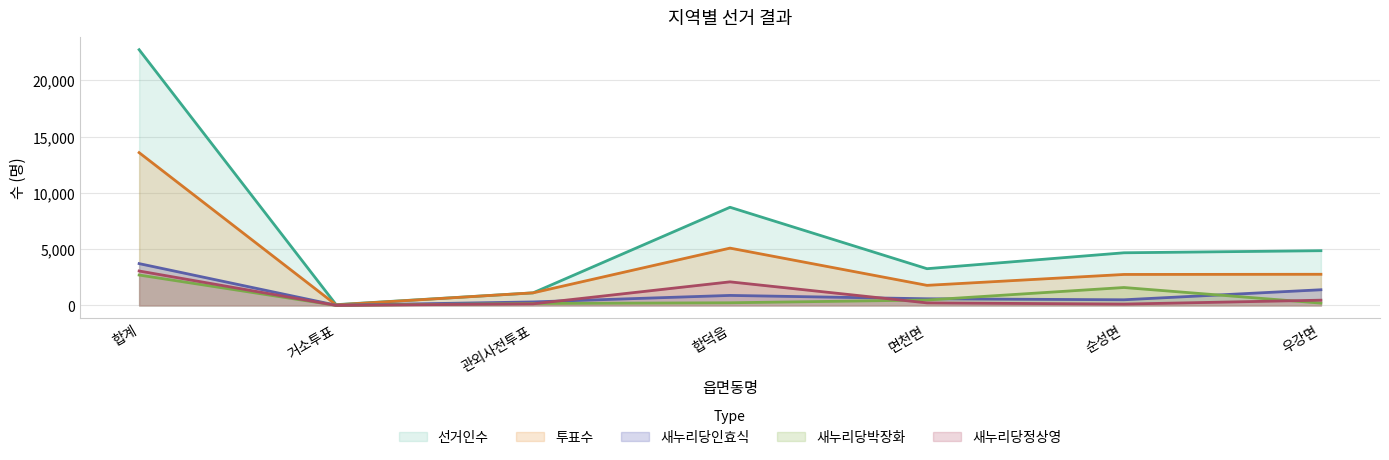

How many interior local valleys does the 새누리당정상영 series have?

2